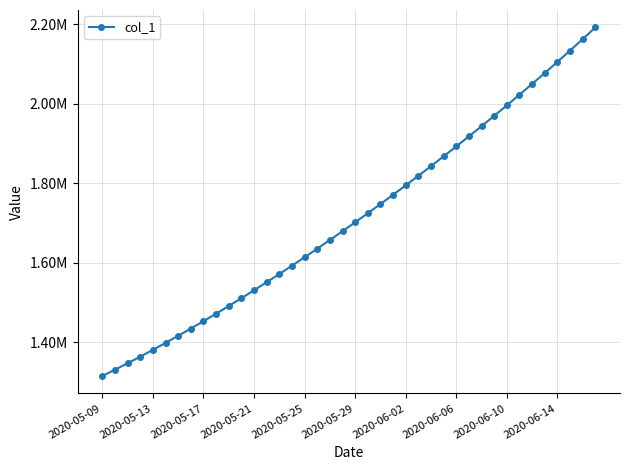

Is this an area chart (filled region under the line)?

No